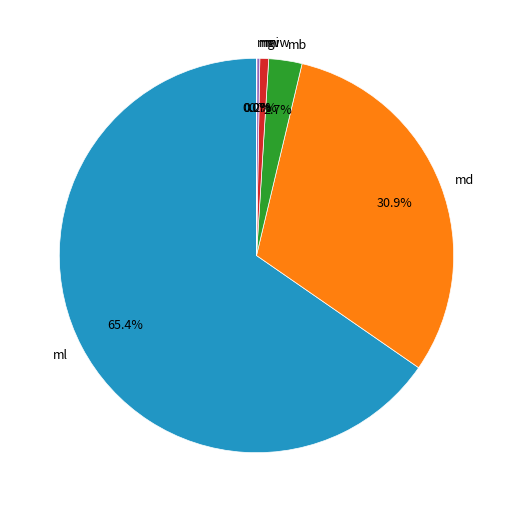

Is there a majority slice in this chart?

Yes